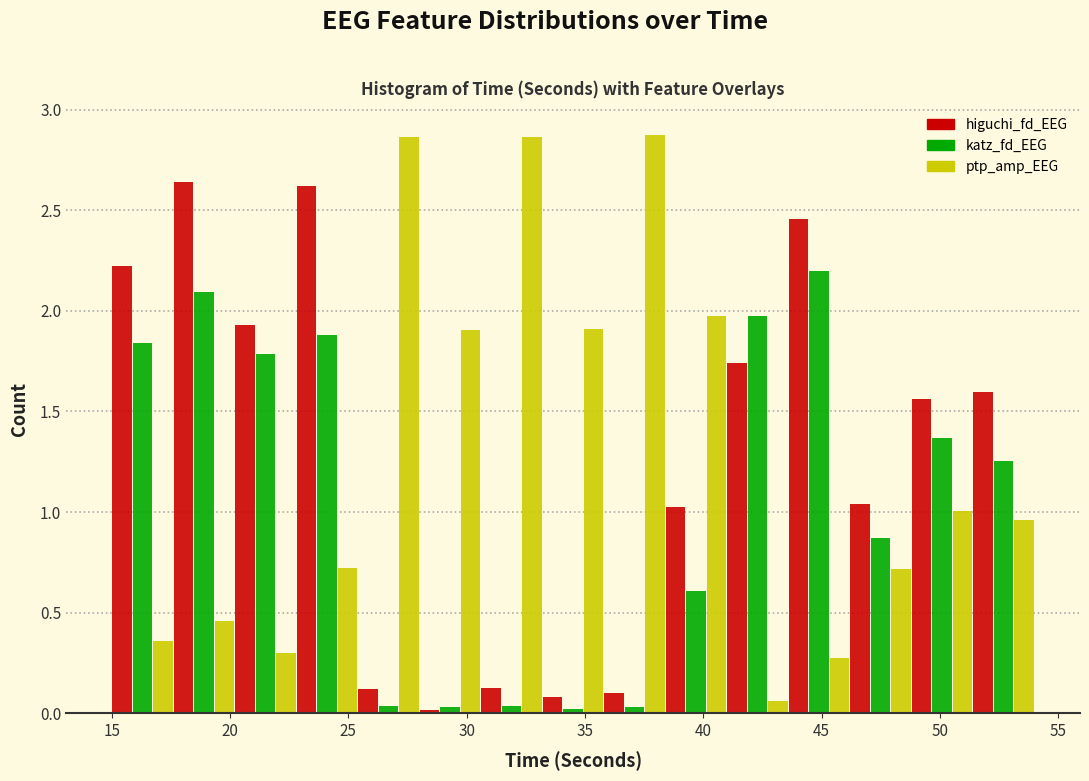

Reading left to right, list every range on the x-axis with the height of the bar of each series over it. Neither the bar edges nor the heights are printed on the chart, so give them approximately, as read against the axes.

15.0 to 17.6: higuchi_fd_EEG=2.20	katz_fd_EEG=1.85	ptp_amp_EEG=0.35
17.6 to 20.2: higuchi_fd_EEG=2.65	katz_fd_EEG=2.10	ptp_amp_EEG=0.45
20.2 to 22.8: higuchi_fd_EEG=1.95	katz_fd_EEG=1.80	ptp_amp_EEG=0.30
22.8 to 25.4: higuchi_fd_EEG=2.60	katz_fd_EEG=1.90	ptp_amp_EEG=0.70
25.4 to 28.0: higuchi_fd_EEG=0.10	katz_fd_EEG=under 0.05	ptp_amp_EEG=2.85
28.0 to 30.6: higuchi_fd_EEG=under 0.05	katz_fd_EEG=under 0.05	ptp_amp_EEG=1.90
30.6 to 33.2: higuchi_fd_EEG=0.15	katz_fd_EEG=under 0.05	ptp_amp_EEG=2.85
33.2 to 35.8: higuchi_fd_EEG=0.10	katz_fd_EEG=under 0.05	ptp_amp_EEG=1.90
35.8 to 38.4: higuchi_fd_EEG=0.10	katz_fd_EEG=under 0.05	ptp_amp_EEG=2.90
38.4 to 41.0: higuchi_fd_EEG=1.00	katz_fd_EEG=0.60	ptp_amp_EEG=2.00
41.0 to 43.6: higuchi_fd_EEG=1.75	katz_fd_EEG=1.95	ptp_amp_EEG=0.05
43.6 to 46.2: higuchi_fd_EEG=2.45	katz_fd_EEG=2.20	ptp_amp_EEG=0.30
46.2 to 48.8: higuchi_fd_EEG=1.05	katz_fd_EEG=0.85	ptp_amp_EEG=0.70
48.8 to 51.4: higuchi_fd_EEG=1.55	katz_fd_EEG=1.35	ptp_amp_EEG=1.00
51.4 to 54.0: higuchi_fd_EEG=1.60	katz_fd_EEG=1.25	ptp_amp_EEG=0.95